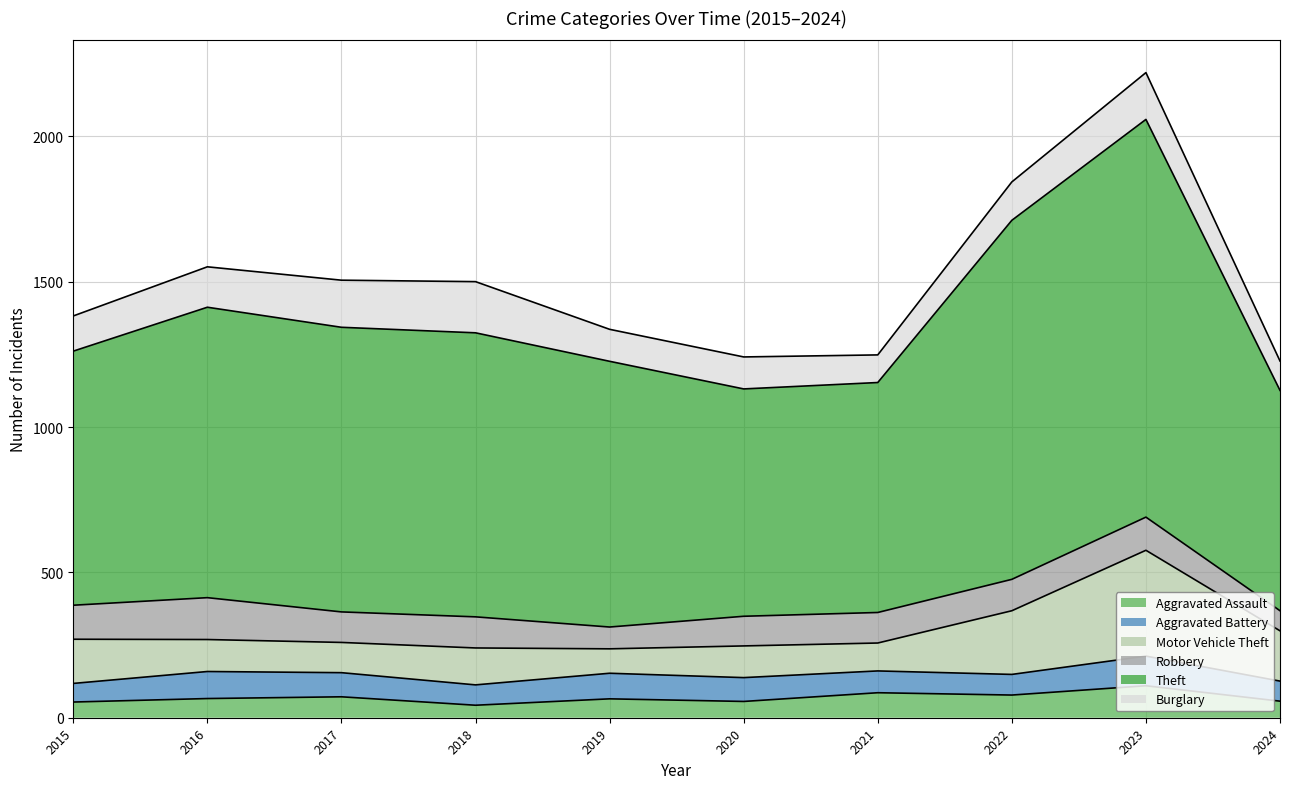

How many values in the Aggravated Battery series exceed 82?

4